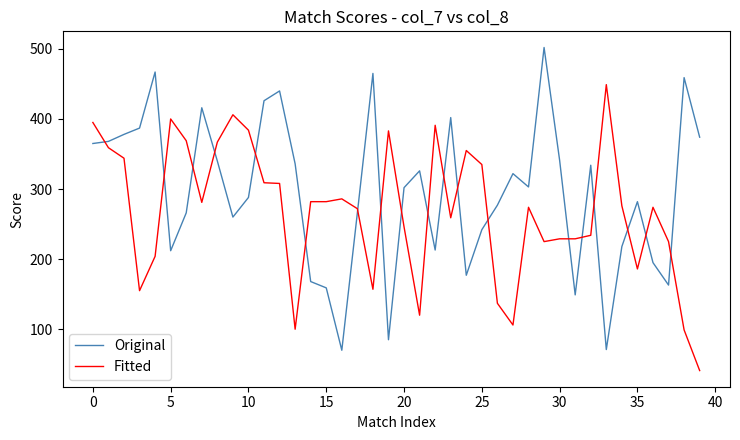

Does the chart display data point markers on the line(s)?

No